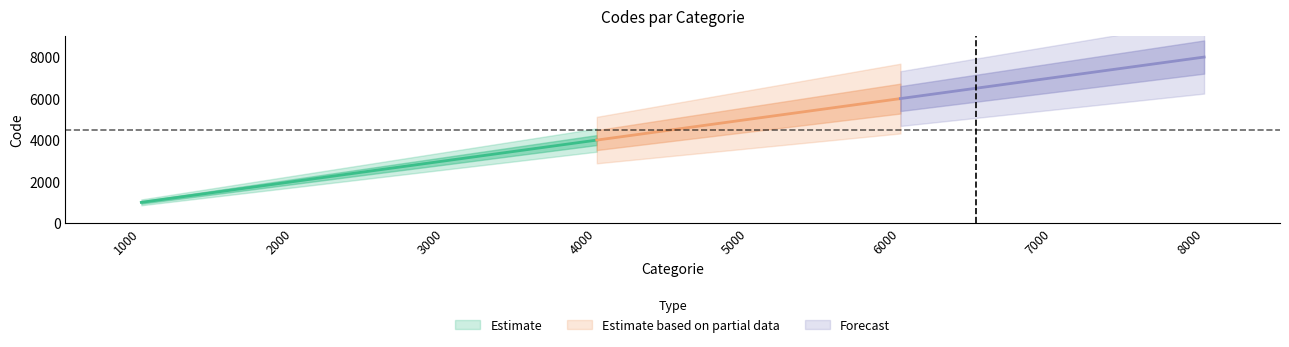

Count the values in the range 3000 to 7000.

5